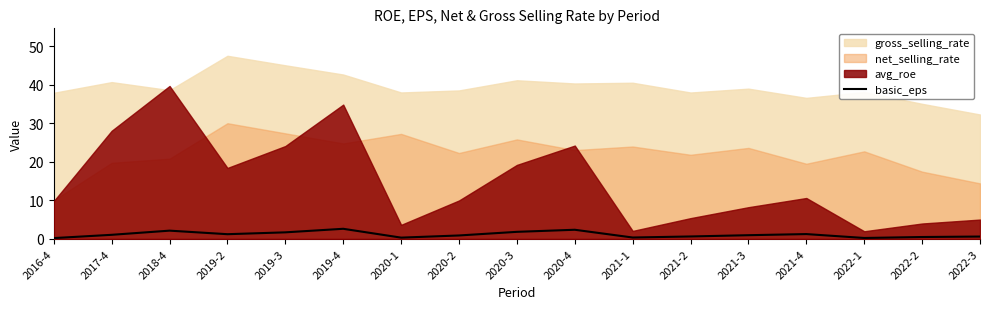

Where is the first local maximum?

2018-4